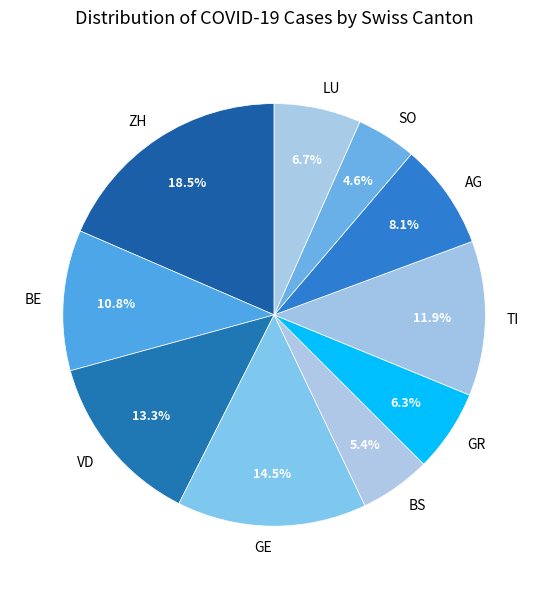

To the nearest percent, what portion does BS represent?

5%